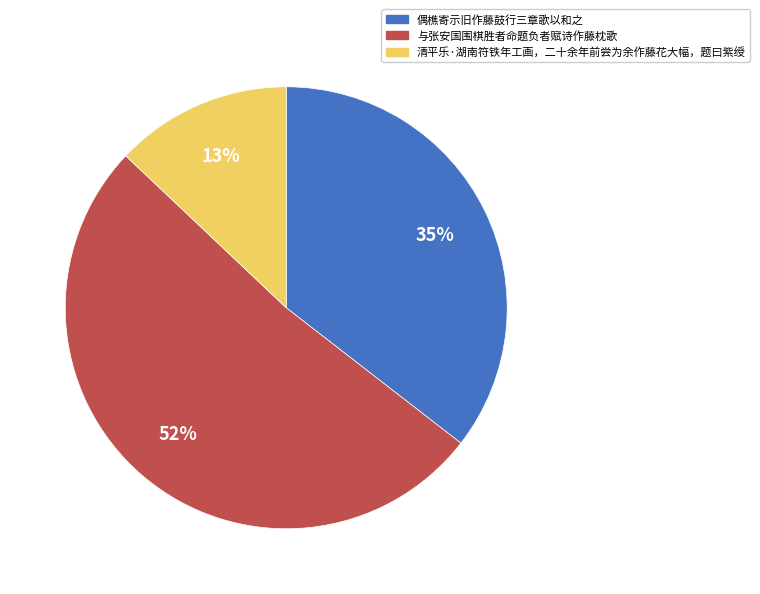

To the nearest percent, what is the average slice percentage?

33%